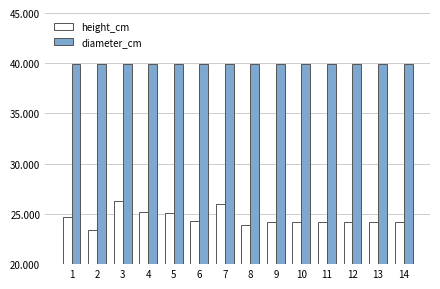

What is the difference between the highest and lowest values at 2?

16.5